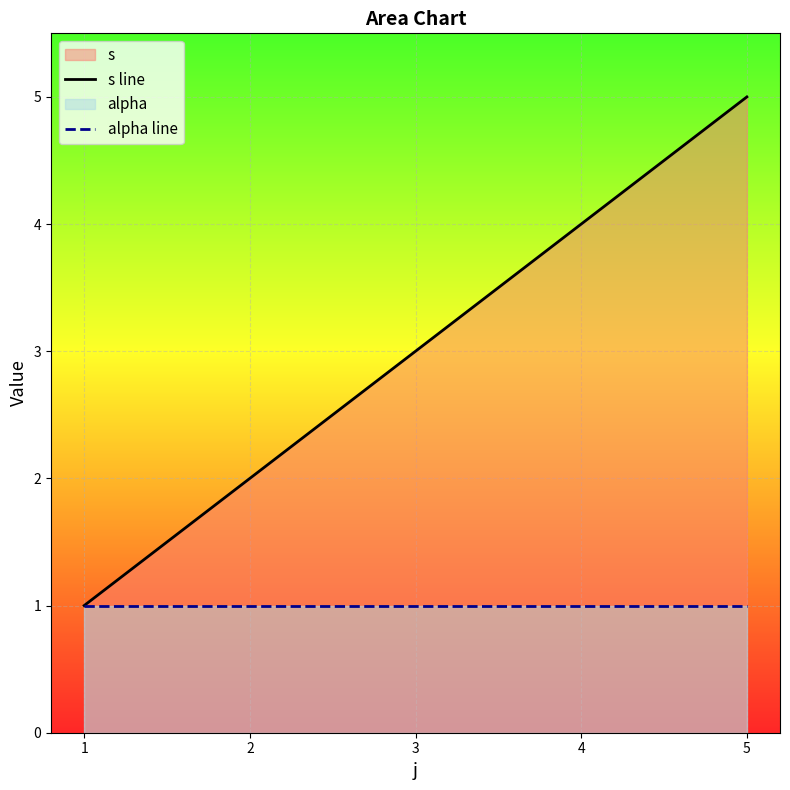

What is the greatest value displayed?

5